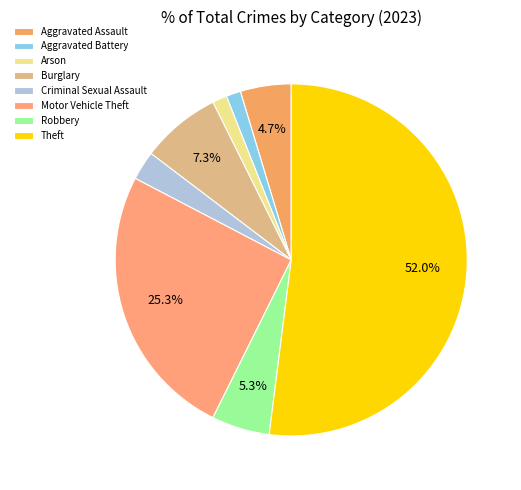

To the nearest percent, what portion does Motor Vehicle Theft represent?

25%